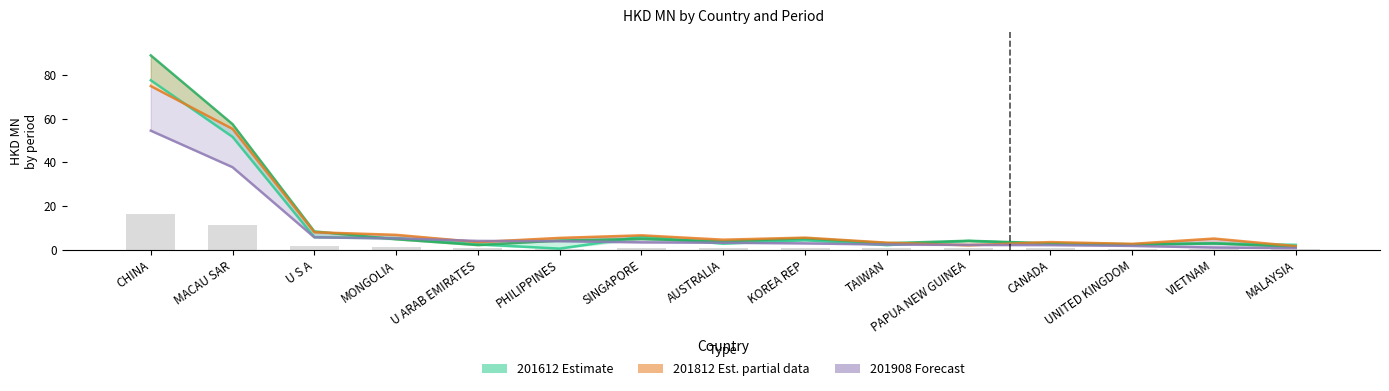

What is the average value of the 201908 series?

8.7